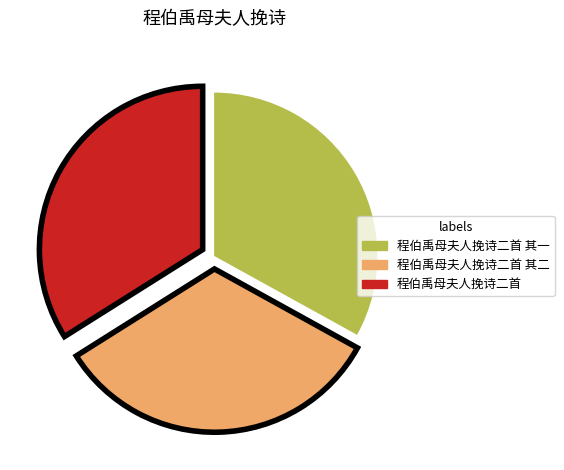

Which category has the biggest portion of the pie?

程伯禹母夫人挽诗二首